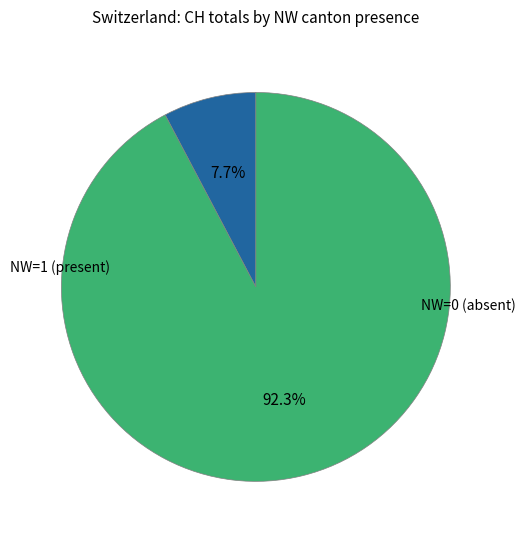

Count the number of slices in the pie.

2